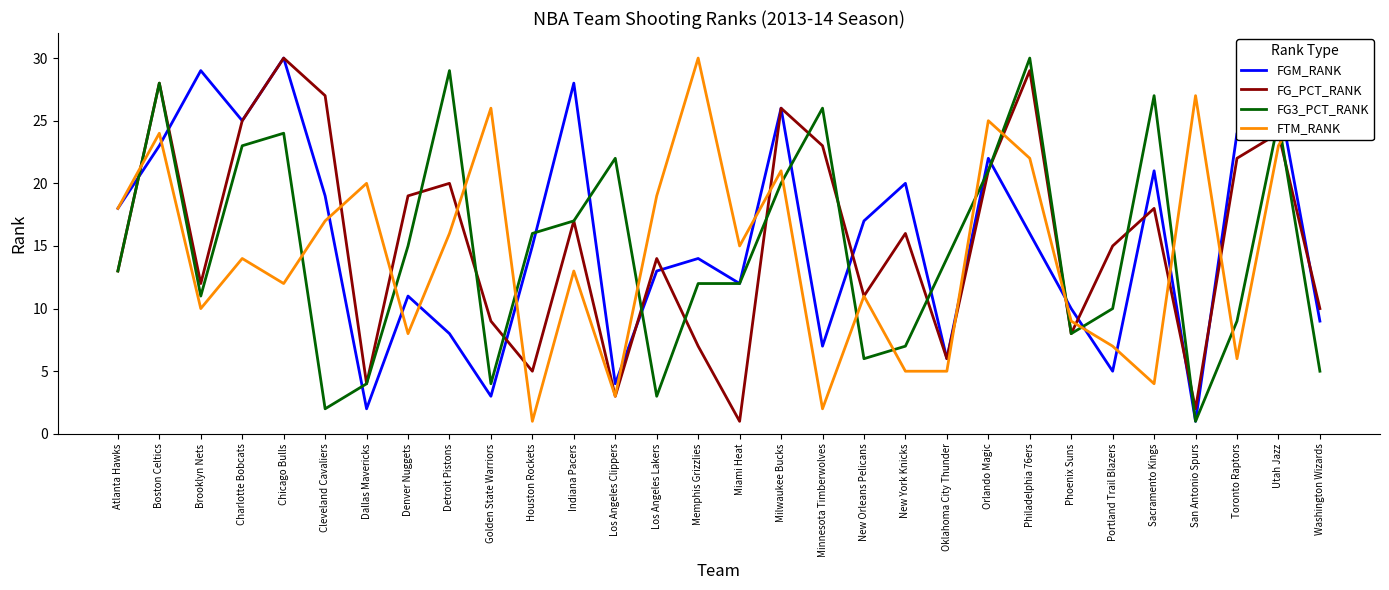

Reading left to right, list all the values displayed in this chart.

FGM_RANK: 18	23	29	25	30	19	2	11	8	3	15	28	4	13	14	12	26	7	17	20	6	22	16	10	5	21	1	24	27	9
FG_PCT_RANK: 13	28	12	25	30	27	4	19	20	9	5	17	3	14	7	1	26	23	11	16	6	21	29	8	15	18	2	22	24	10
FG3_PCT_RANK: 13	28	11	23	24	2	4	15	29	4	16	17	22	3	12	12	20	26	6	7	14	21	30	8	10	27	1	9	25	5
FTM_RANK: 18	24	10	14	12	17	20	8	16	26	1	13	3	19	30	15	21	2	11	5	5	25	22	9	7	4	27	6	23	29